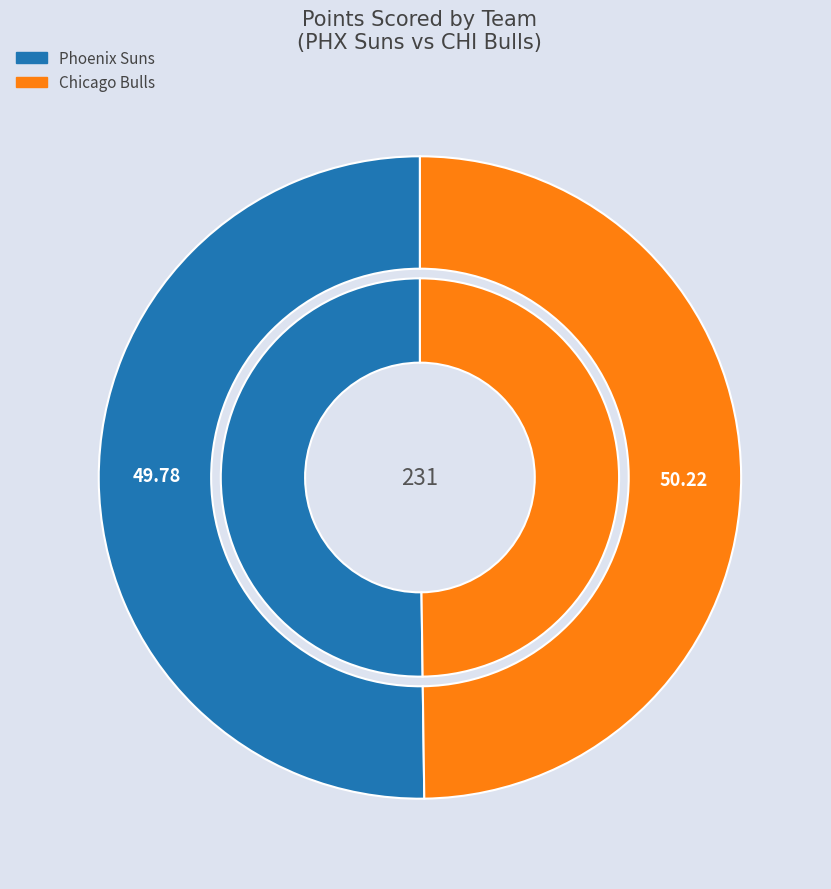

How many slices are in this pie chart?

2